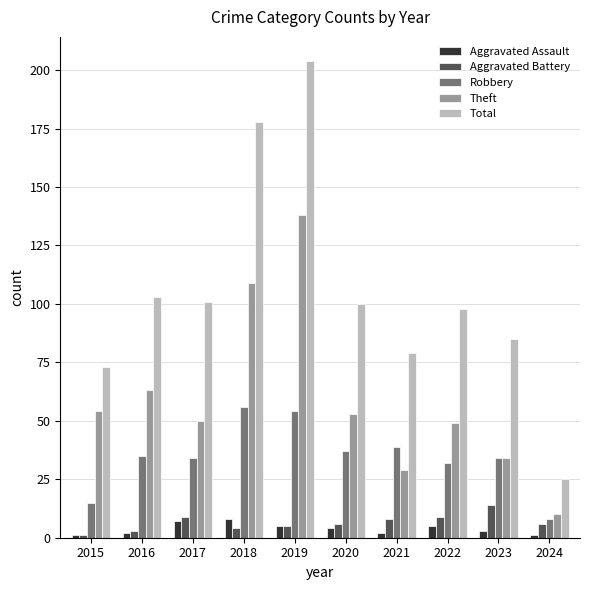

At which label does Theft reach its minimum?

2024